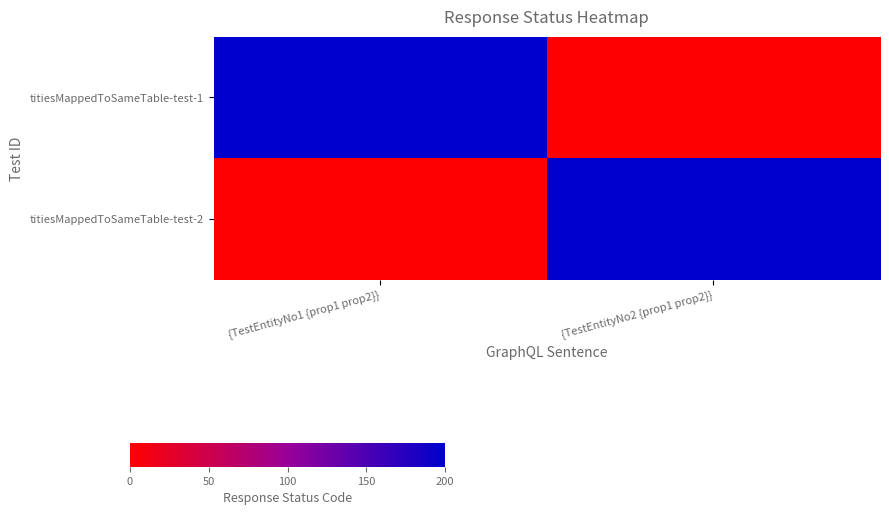

Between {TestEntityNo1 {prop1 prop2}} and {TestEntityNo2 {prop1 prop2}}, which series saw the biggest shift?

titiesMappedToSameTable-test-1